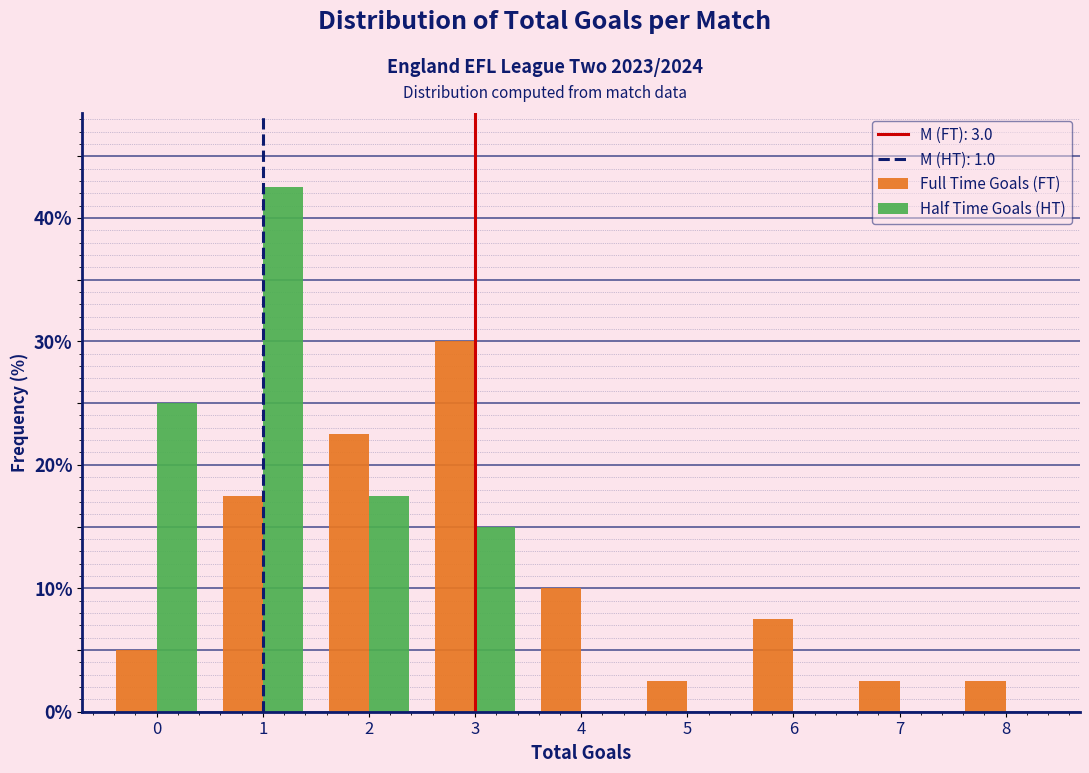

Reading left to right, transcribe this chart: for each range on the x-axis, give the height of each series' bar. The values are not printed on the chart, so give them approximately, as read against the axis.

-0.5 to 0.5: Full Time Goals (FT)=5	Half Time Goals (HT)=25
0.5 to 1.5: Full Time Goals (FT)=18	Half Time Goals (HT)=43
1.5 to 2.5: Full Time Goals (FT)=23	Half Time Goals (HT)=18
2.5 to 3.5: Full Time Goals (FT)=30	Half Time Goals (HT)=15
3.5 to 4.5: Full Time Goals (FT)=10	Half Time Goals (HT)=0
4.5 to 5.5: Full Time Goals (FT)=3	Half Time Goals (HT)=0
5.5 to 6.5: Full Time Goals (FT)=8	Half Time Goals (HT)=0
6.5 to 7.5: Full Time Goals (FT)=3	Half Time Goals (HT)=0
7.5 to 8.5: Full Time Goals (FT)=3	Half Time Goals (HT)=0